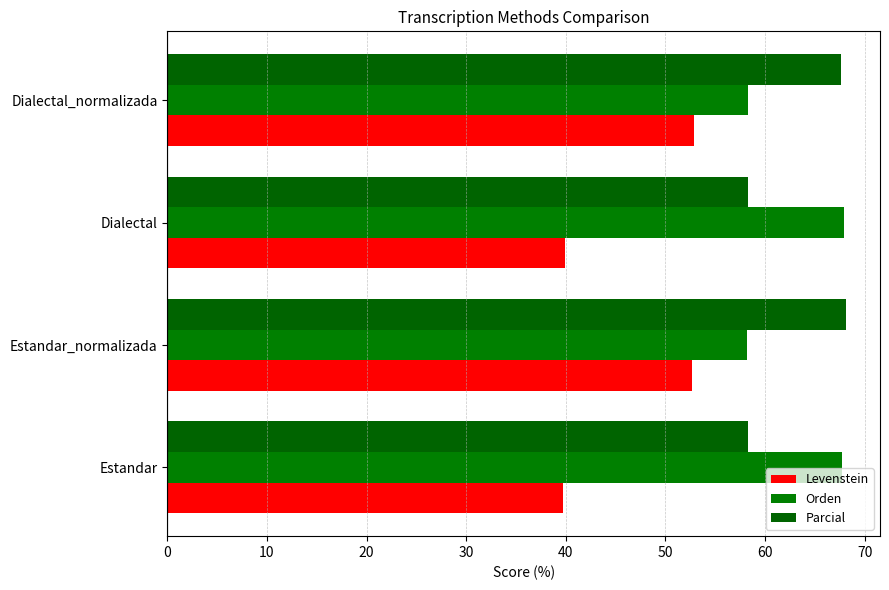

What is the value of the Parcial bar at the 4th from the left?

67.6